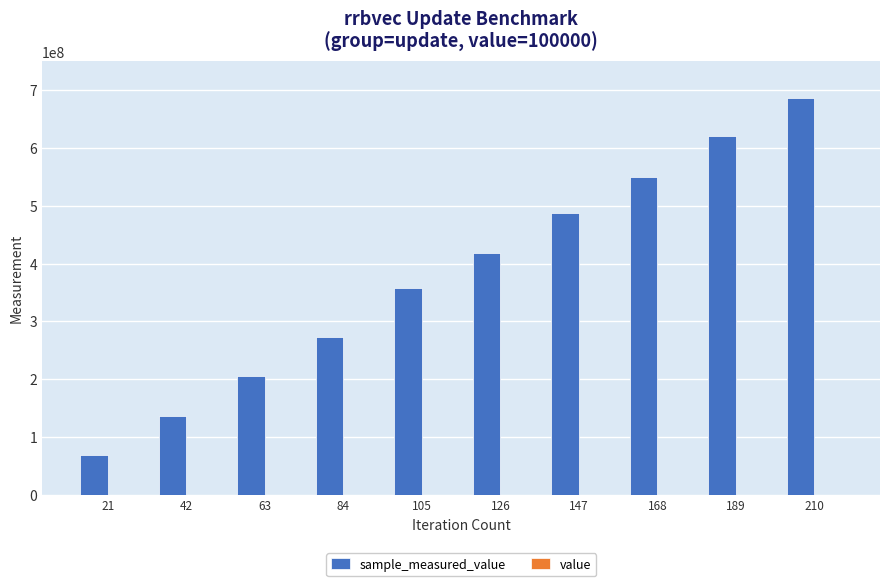

At which category is the sum across all series the highest?

210